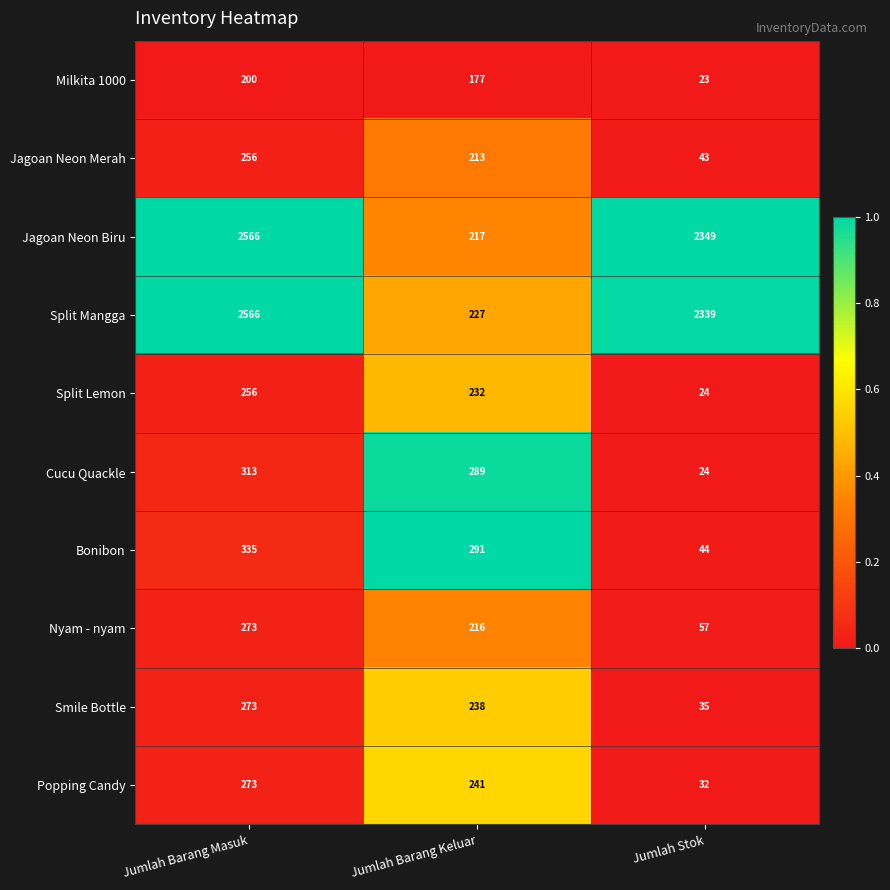

The value of Popping Candy at Jumlah Stok is 32. True or false?

True